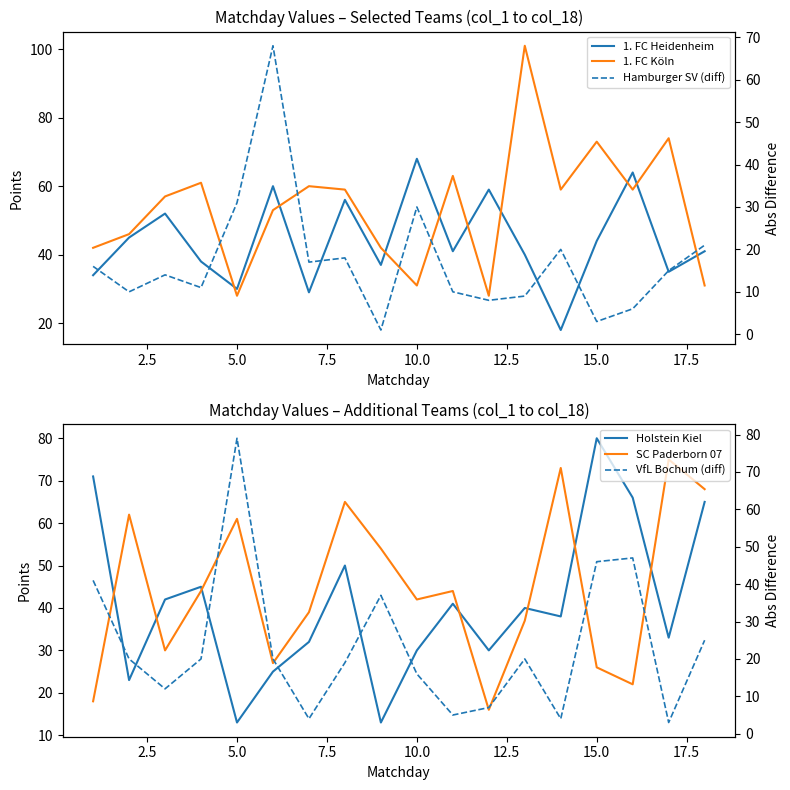

After their last crossing, which series has the higher values: SC Paderborn 07 or 1. FC Köln?

SC Paderborn 07